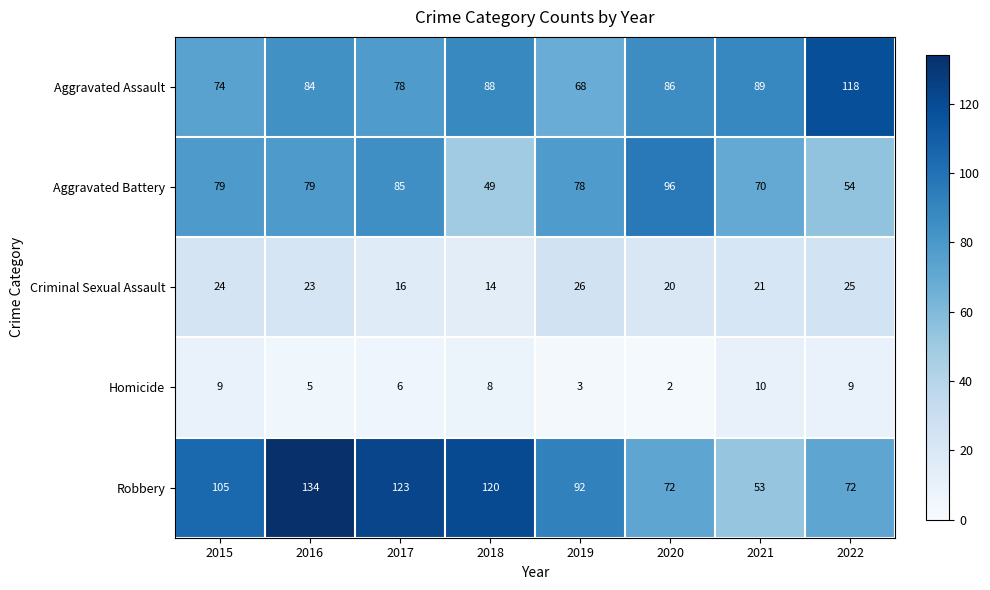

How many values in the Aggravated Battery series are below 79?

4